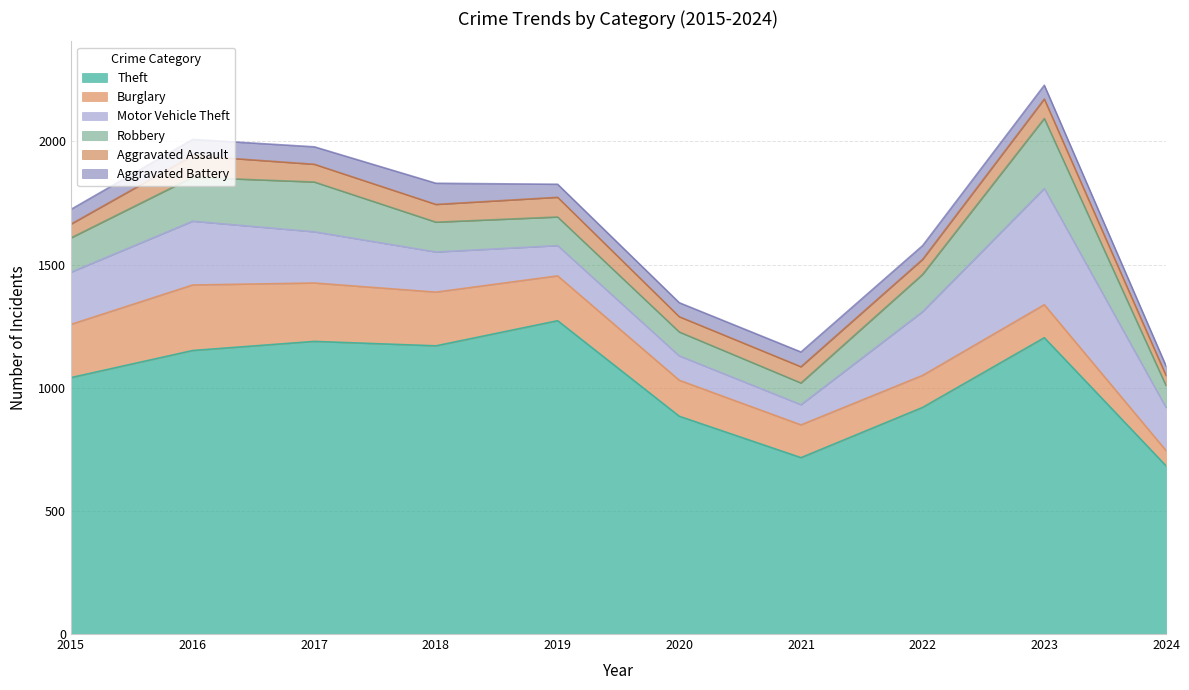

Rank the series by their maximum value, from highest to lowest.

Theft, Motor Vehicle Theft, Robbery, Burglary, Aggravated Assault, Aggravated Battery